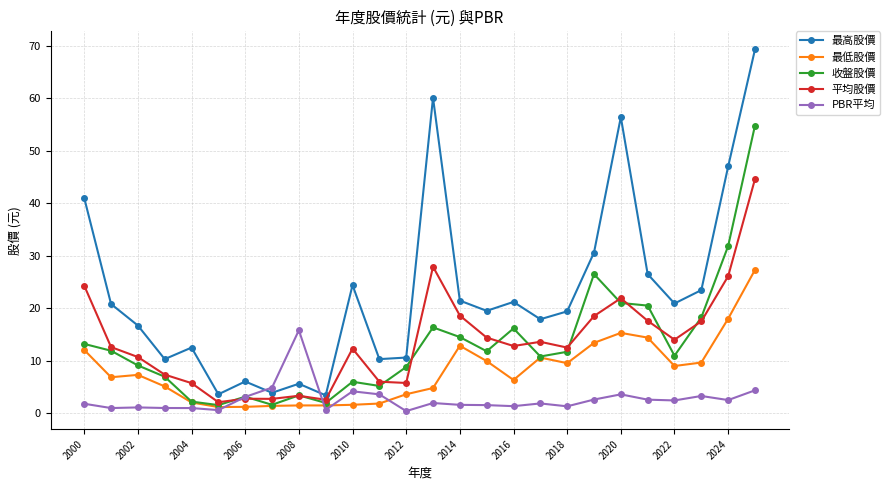

What is the value of the PBR平均 point at the 15th from the left?

1.6